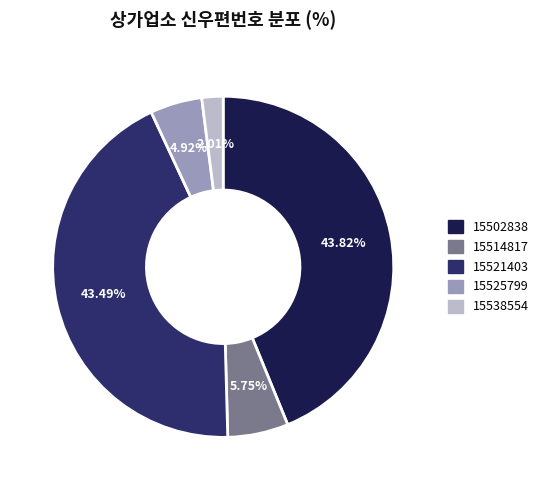

Count the number of slices in the pie.

5